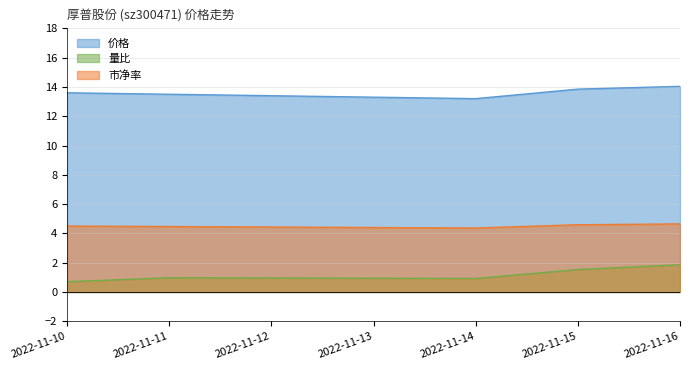

Where is the first local minimum for 市净率?

2022-11-14